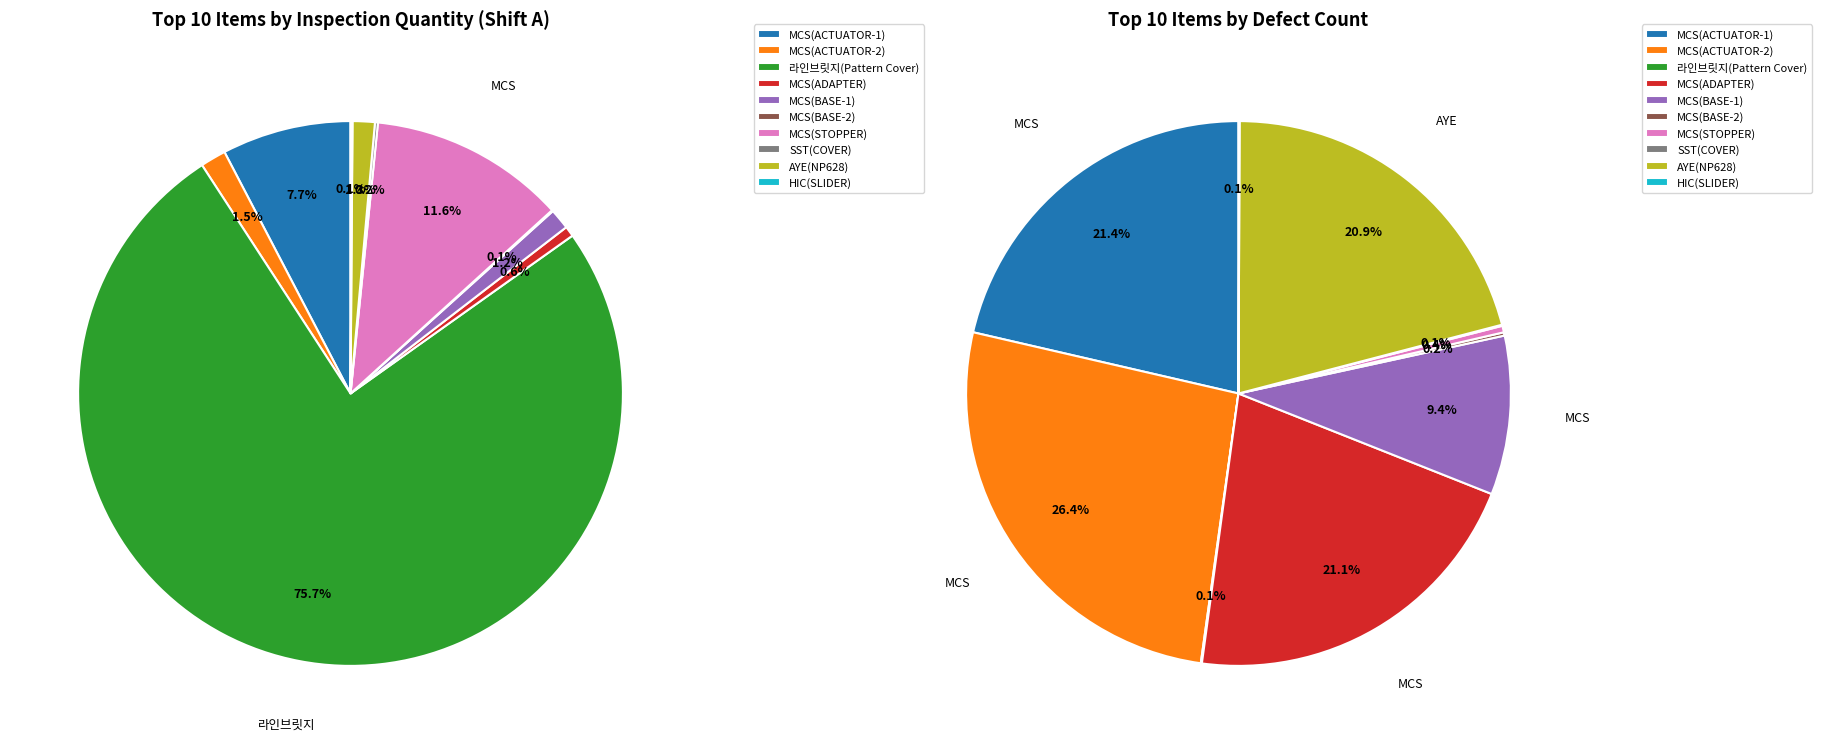

Count the number of slices in the pie.

10